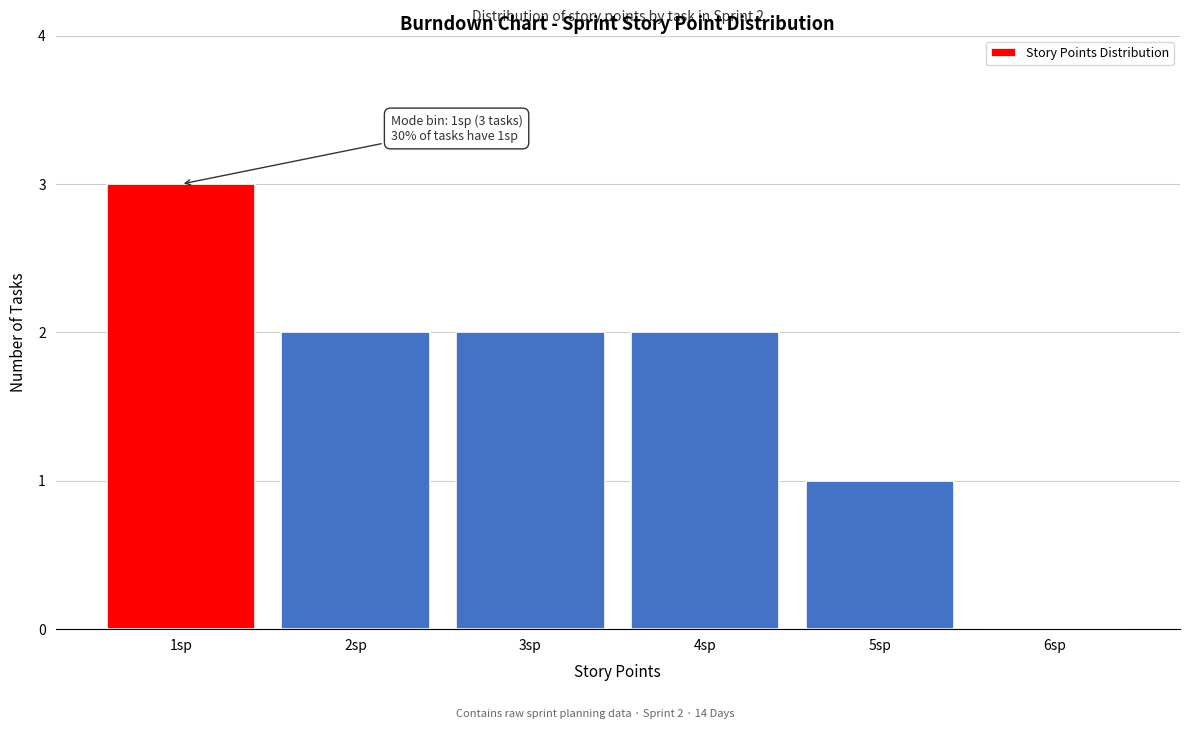

Reading right to left, extract all data points from this chart.

6sp=0	5sp=1	4sp=2	3sp=2	2sp=2	1sp=3